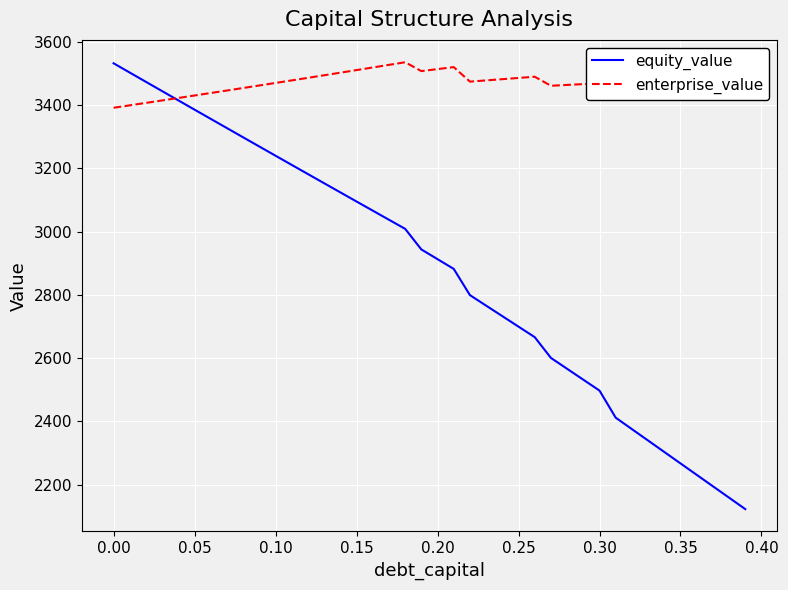

Which series has the widest spread of values?

equity_value